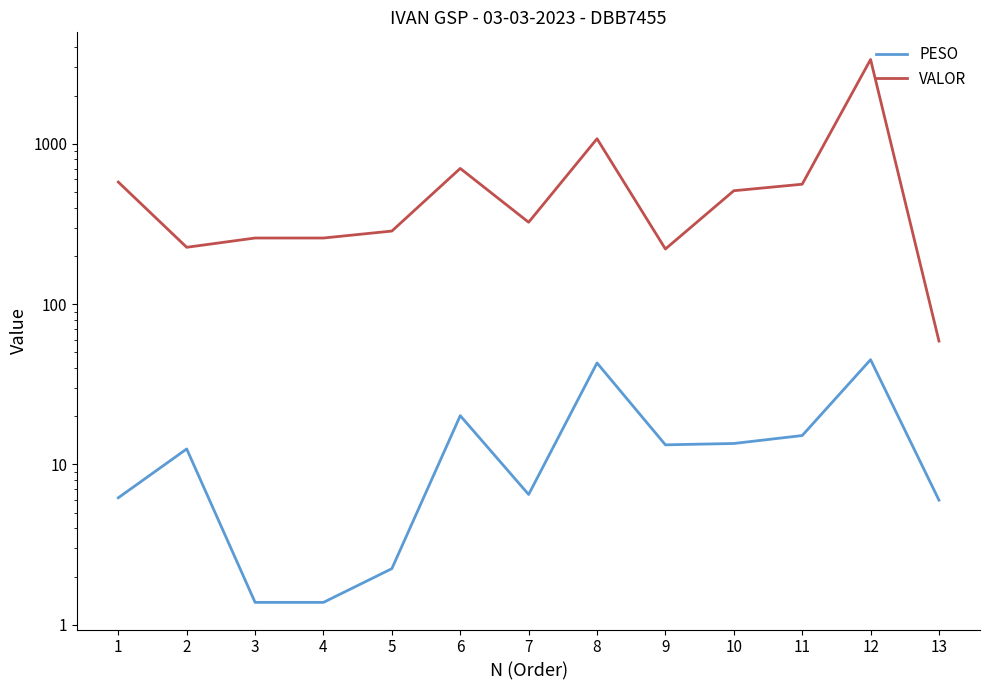

What value does the VALOR series have at 9?

220.9